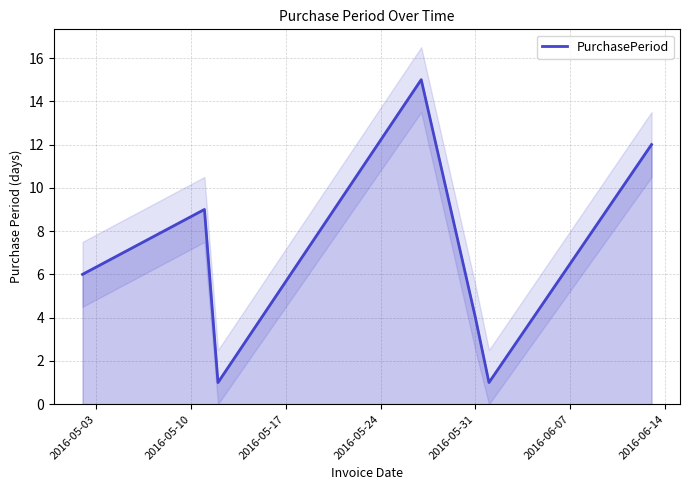

How many lines are shown in the chart?

1